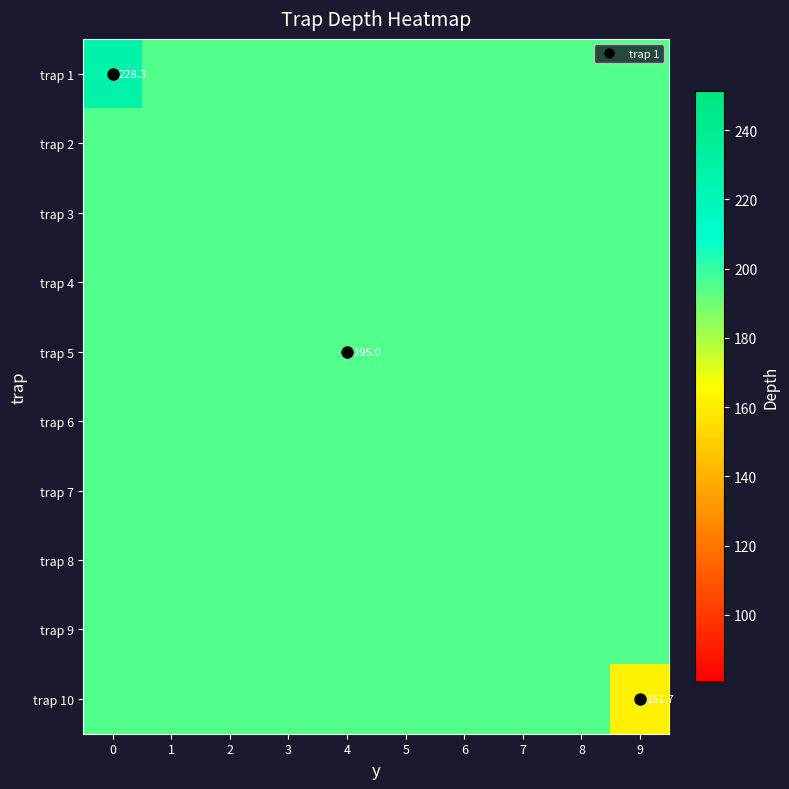

What is the difference between the highest and lowest values at 9?

33.3